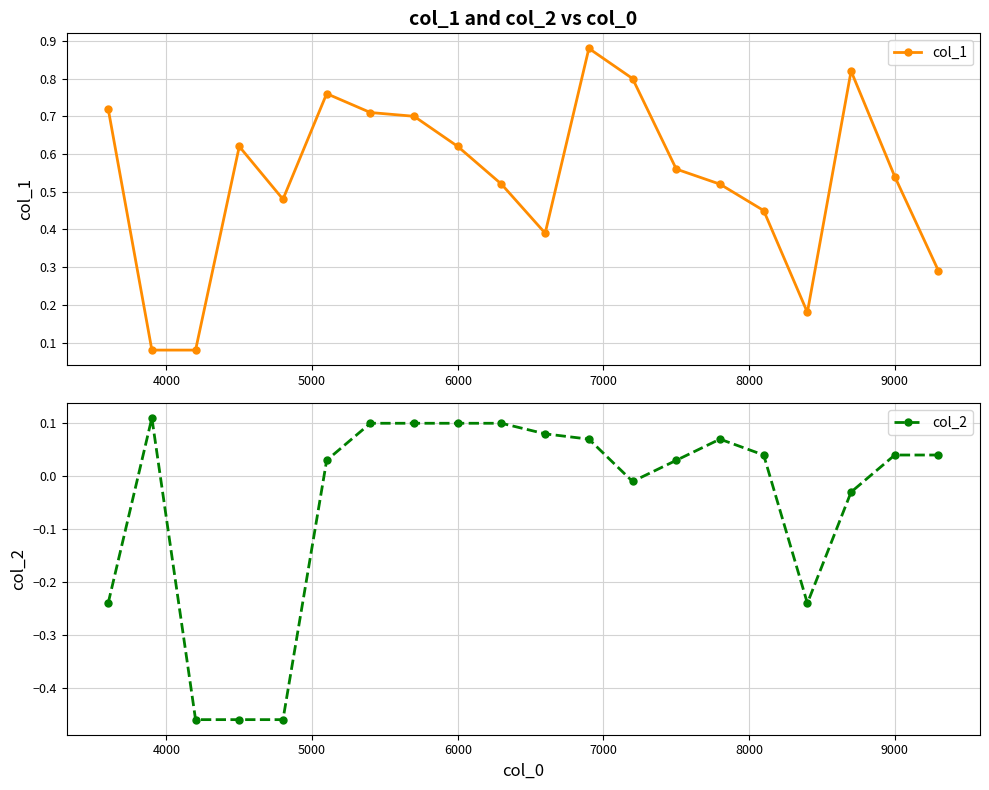

At how many categories does at least one series exceed 0?

20